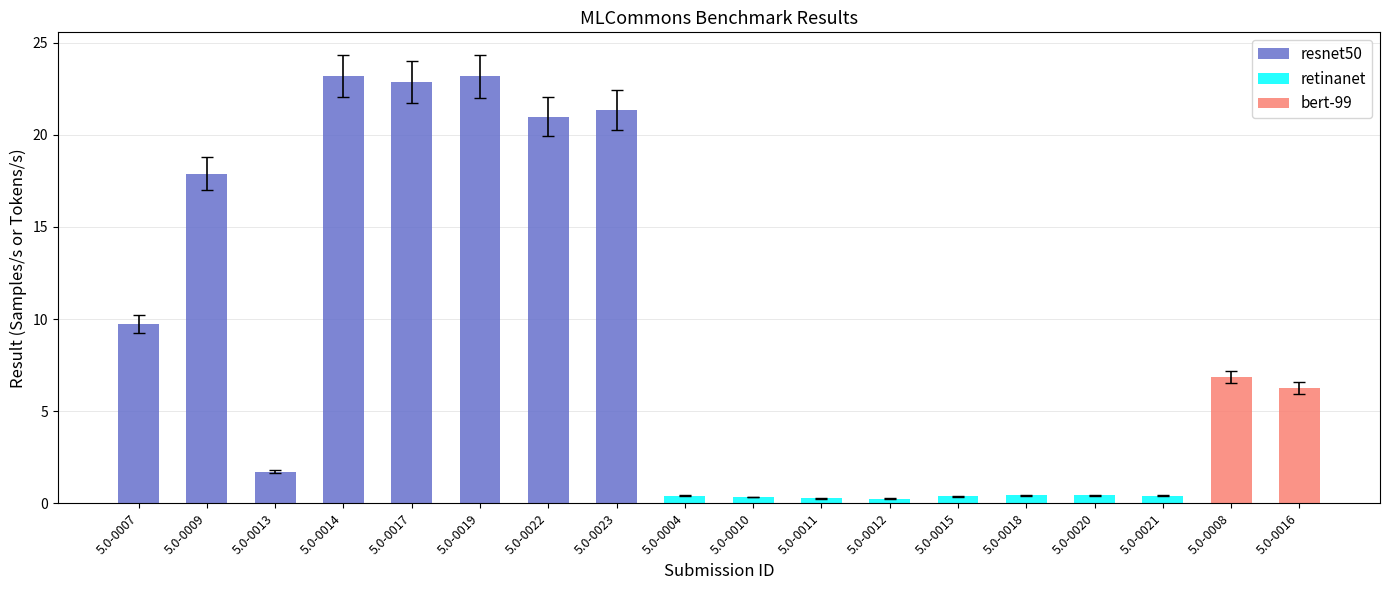

Reading left to right, transcribe all the data shown in this chart.

resnet50: 5.0-0007=9.8	5.0-0009=17.9	5.0-0013=1.7	5.0-0014=23.2	5.0-0017=22.8	5.0-0019=23.2	5.0-0022=21.0	5.0-0023=21.3	5.0-0004=0.0	5.0-0010=0.0	5.0-0011=0.0	5.0-0012=0.0	5.0-0015=0.0	5.0-0018=0.0	5.0-0020=0.0	5.0-0021=0.0	5.0-0008=0.0	5.0-0016=0.0
retinanet: 5.0-0007=0.0	5.0-0009=0.0	5.0-0013=0.0	5.0-0014=0.0	5.0-0017=0.0	5.0-0019=0.0	5.0-0022=0.0	5.0-0023=0.0	5.0-0004=0.4	5.0-0010=0.4	5.0-0011=0.3	5.0-0012=0.3	5.0-0015=0.4	5.0-0018=0.4	5.0-0020=0.4	5.0-0021=0.4	5.0-0008=0.0	5.0-0016=0.0
bert-99: 5.0-0007=0.0	5.0-0009=0.0	5.0-0013=0.0	5.0-0014=0.0	5.0-0017=0.0	5.0-0019=0.0	5.0-0022=0.0	5.0-0023=0.0	5.0-0004=0.0	5.0-0010=0.0	5.0-0011=0.0	5.0-0012=0.0	5.0-0015=0.0	5.0-0018=0.0	5.0-0020=0.0	5.0-0021=0.0	5.0-0008=6.9	5.0-0016=6.3